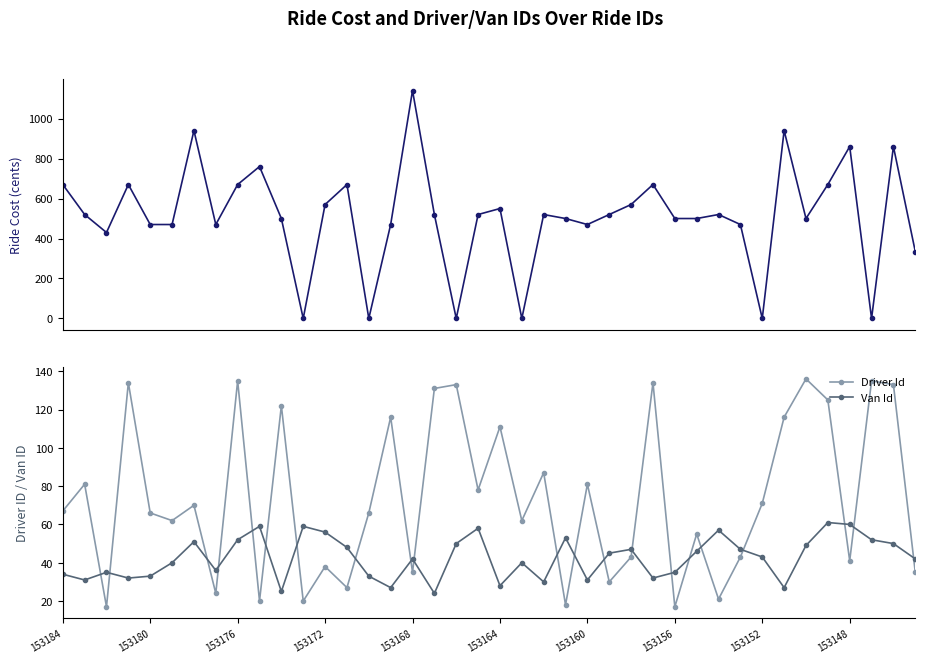

How many lines are shown in the chart?

3